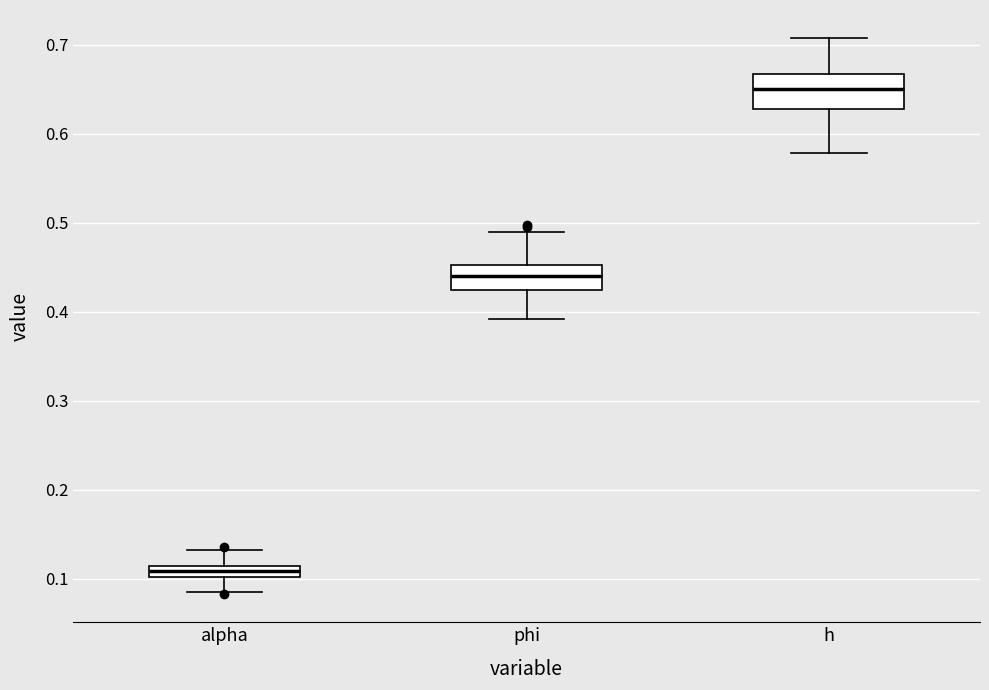

Which box is the tallest, from its lower edge to its upper edge?

h